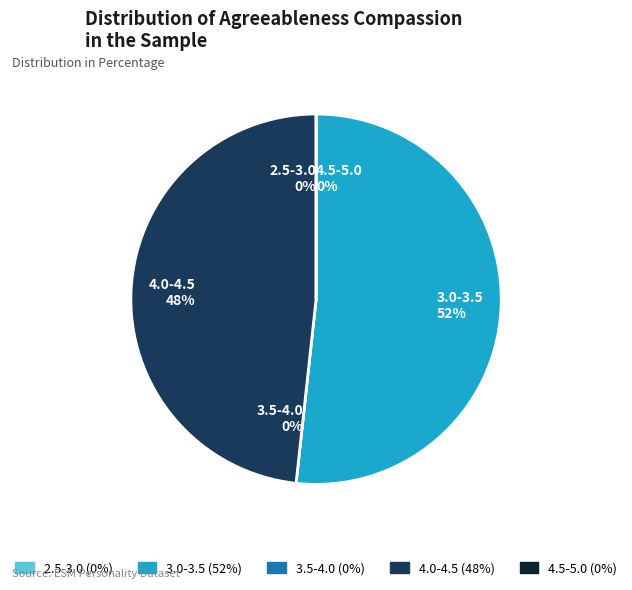

Do 21 and 13 together represent more than half of the pie?

No